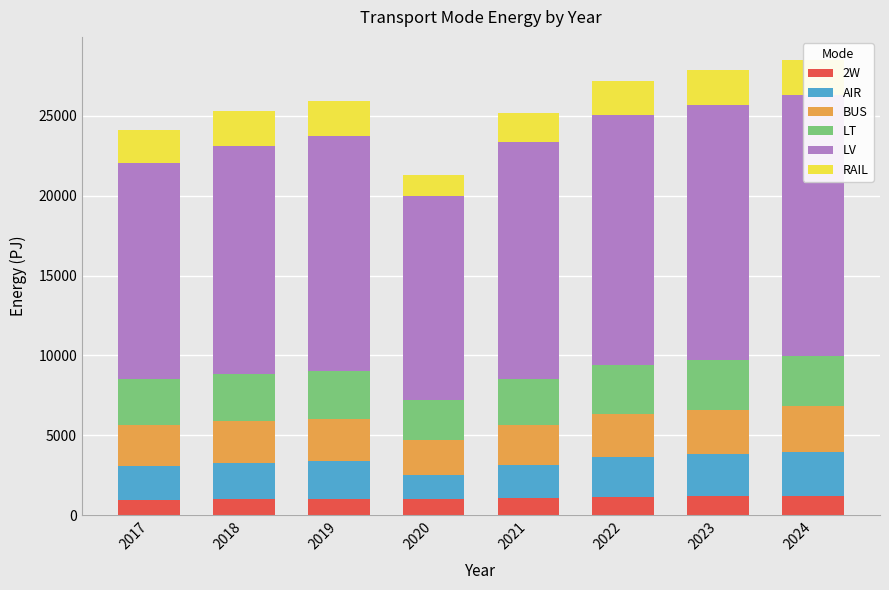

Which category has the highest value in the LV series?

2024